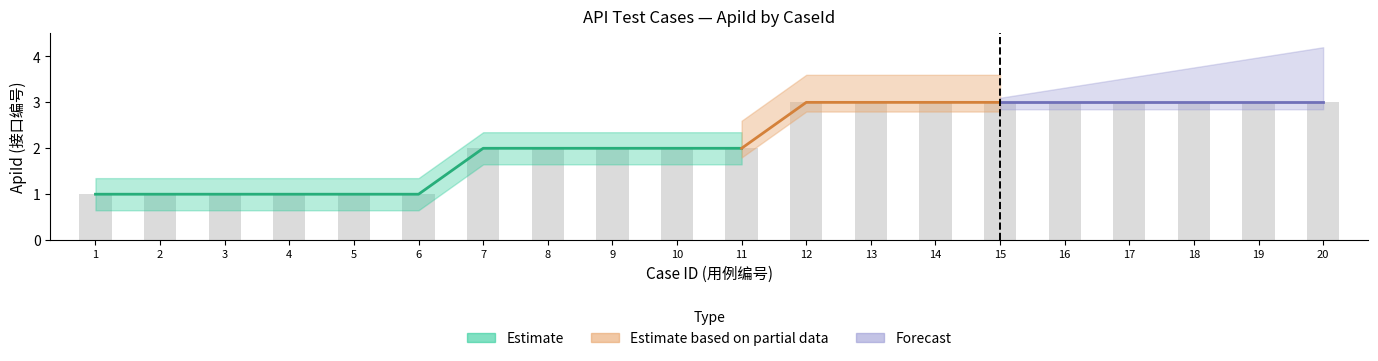

How many values are between 1 and 3?

20